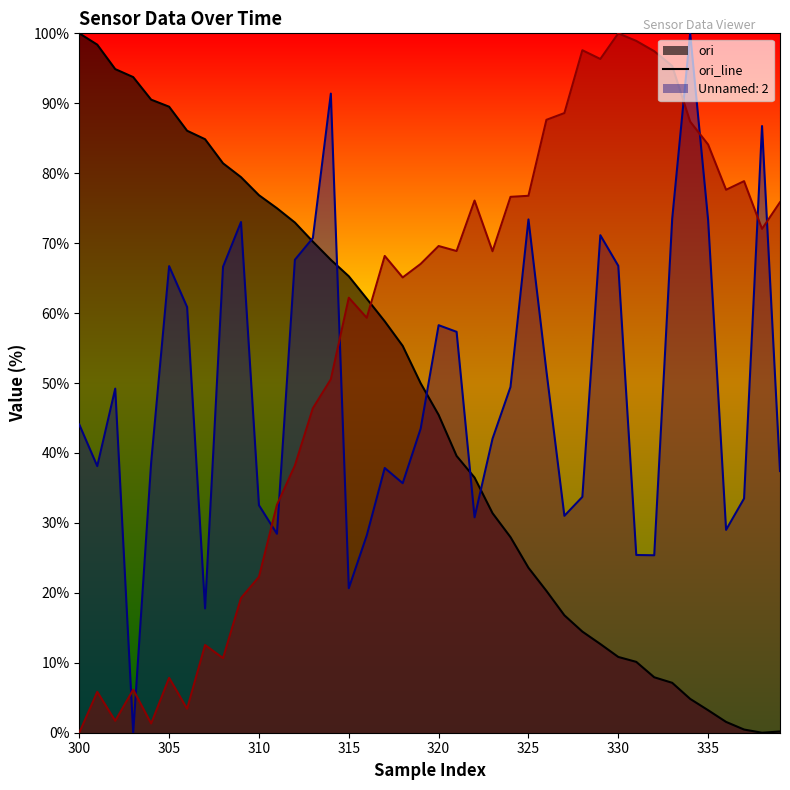

How many lines are shown in the chart?

3